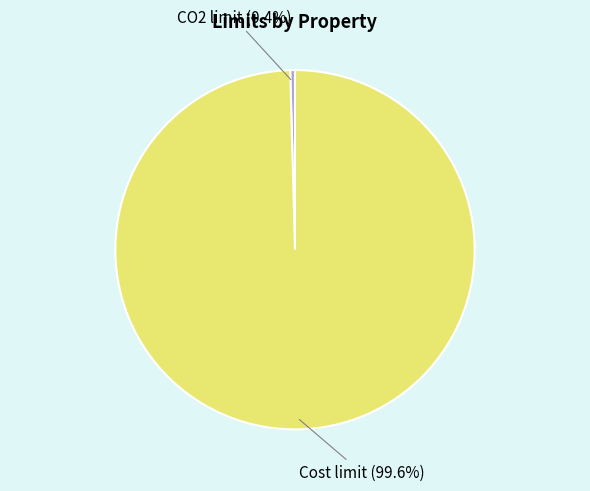

Does any single category account for the majority?

Yes